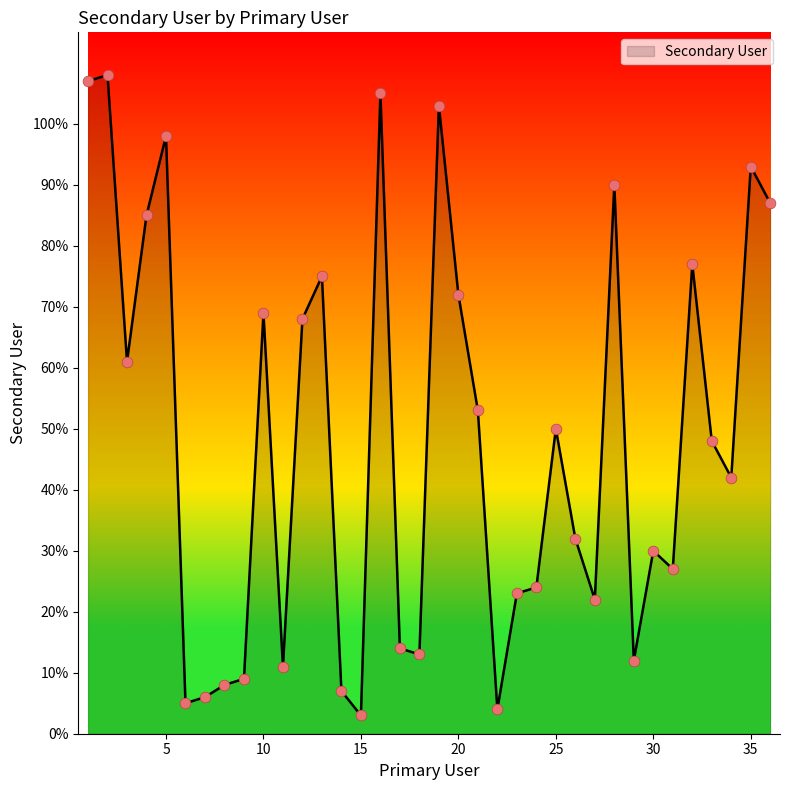

What is the maximum value shown in the chart?

108